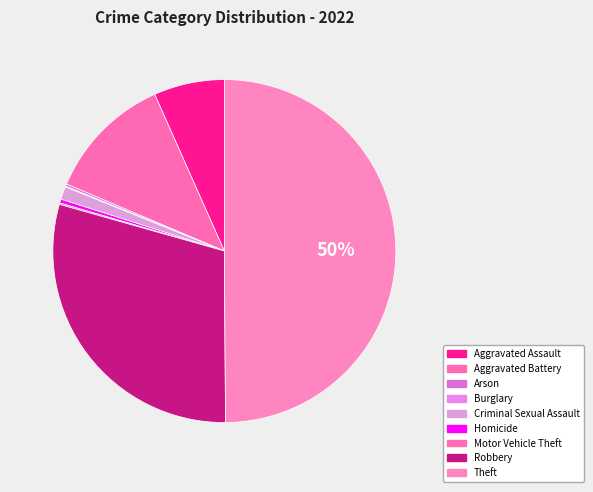

How much of the chart is everything except Criminal Sexual Assault?

98.8%